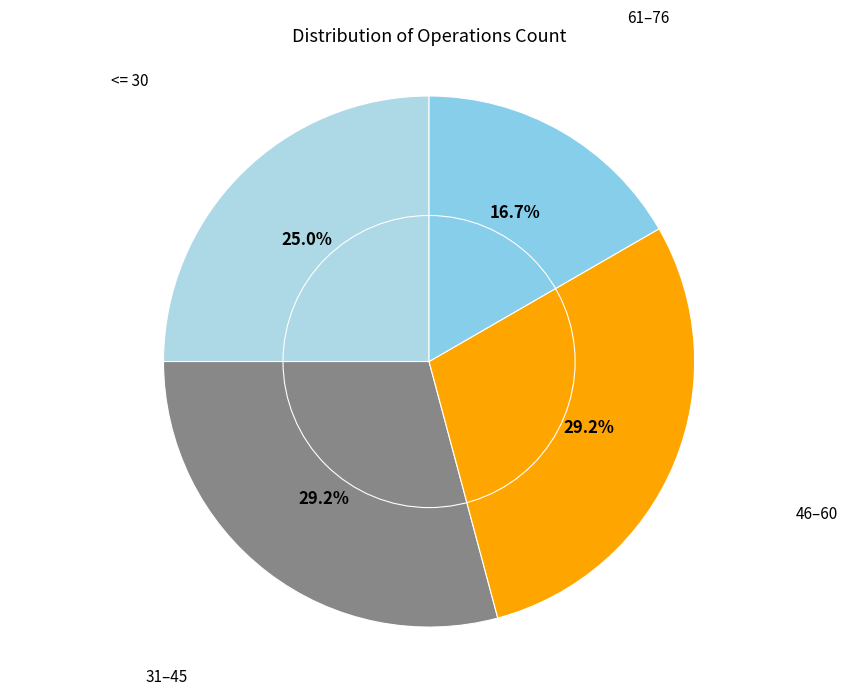

Which category has the smallest portion of the pie?

61–76